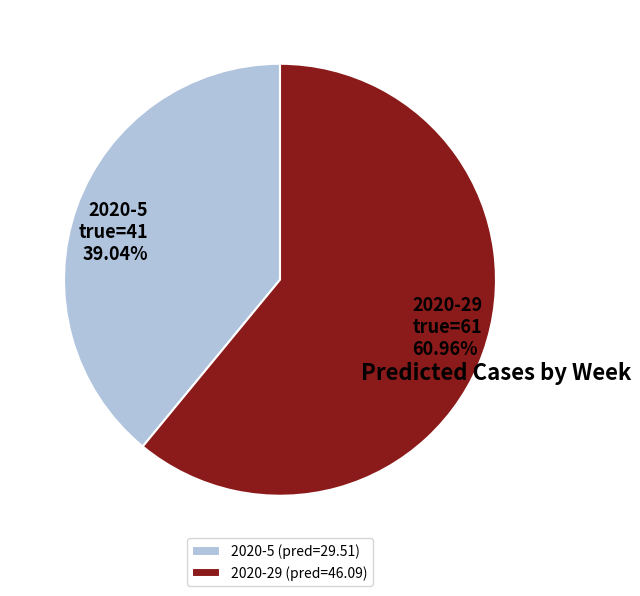

How much of the chart is everything except 2020-5?

61.0%